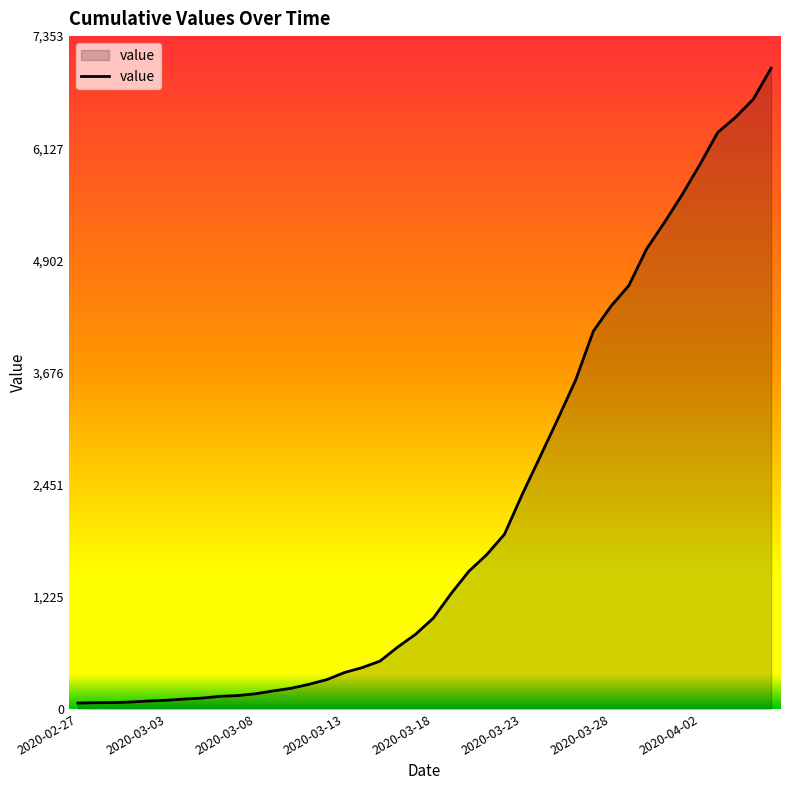

What is the difference between the maximum and minimum values?

6939